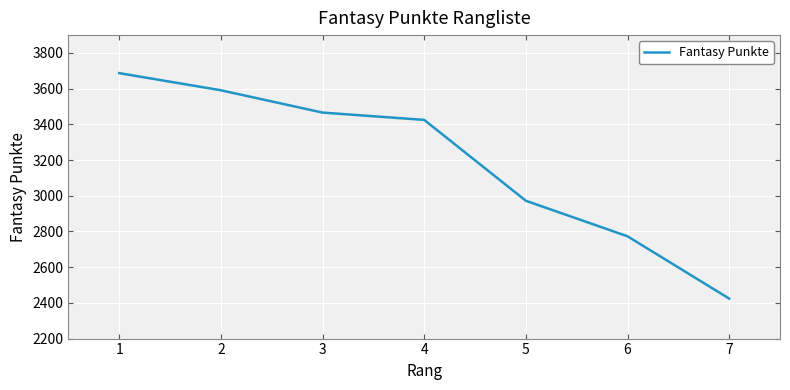

What is the maximum value shown in the chart?

3687